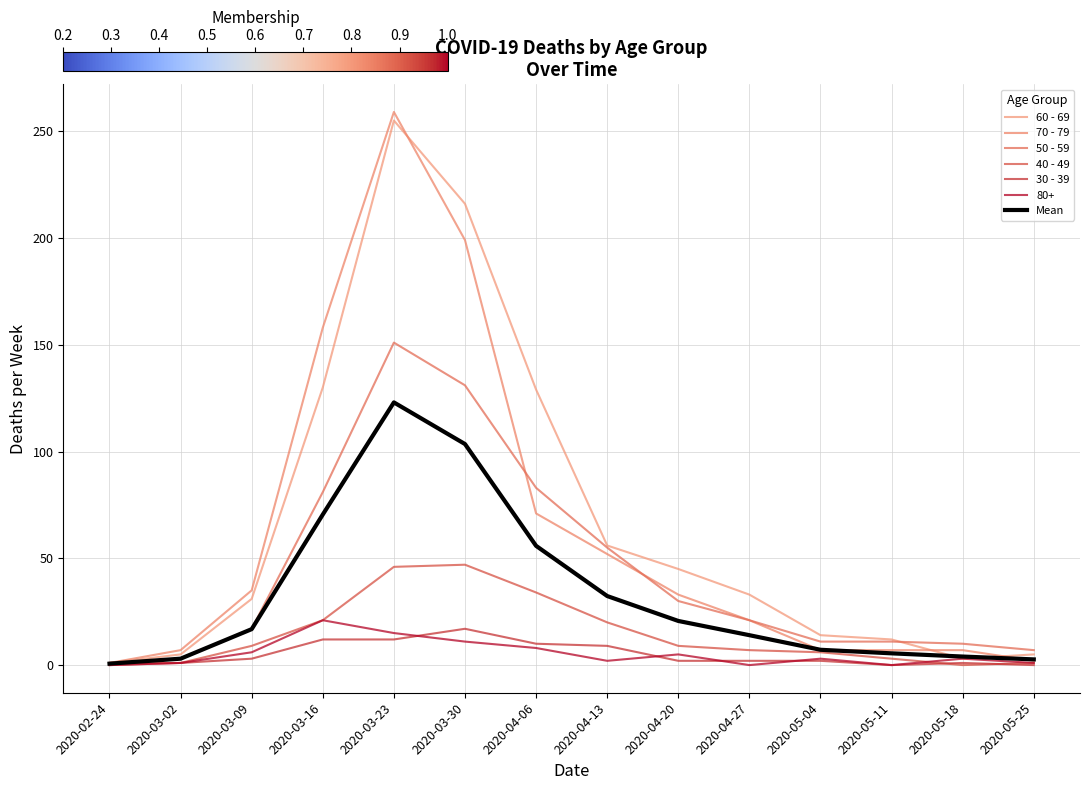

What is the label of the 13th point from the left?

2020-05-18